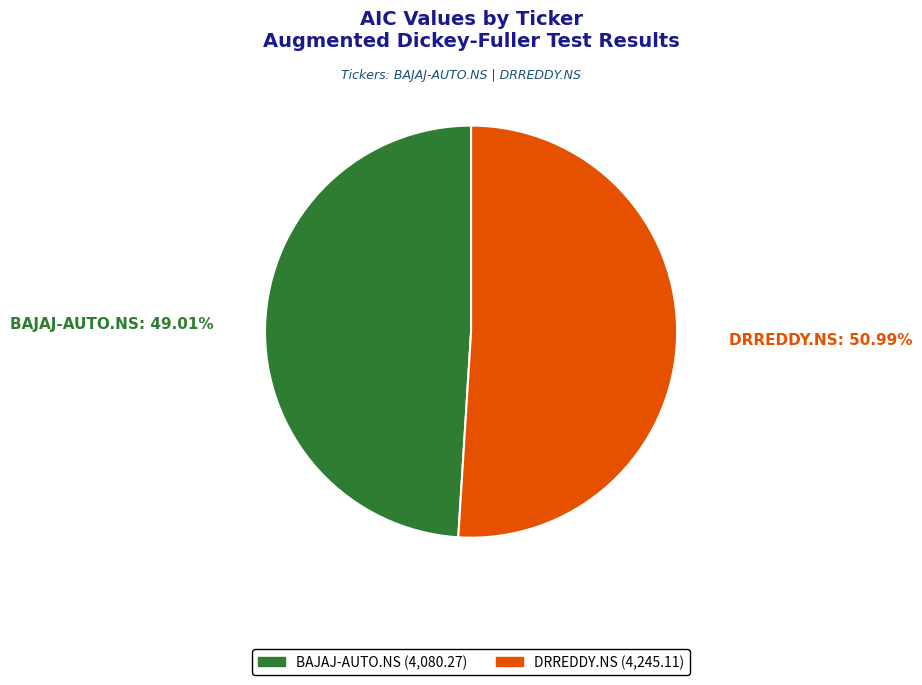

What is the smallest slice in the pie chart?

BAJAJ-AUTO.NS